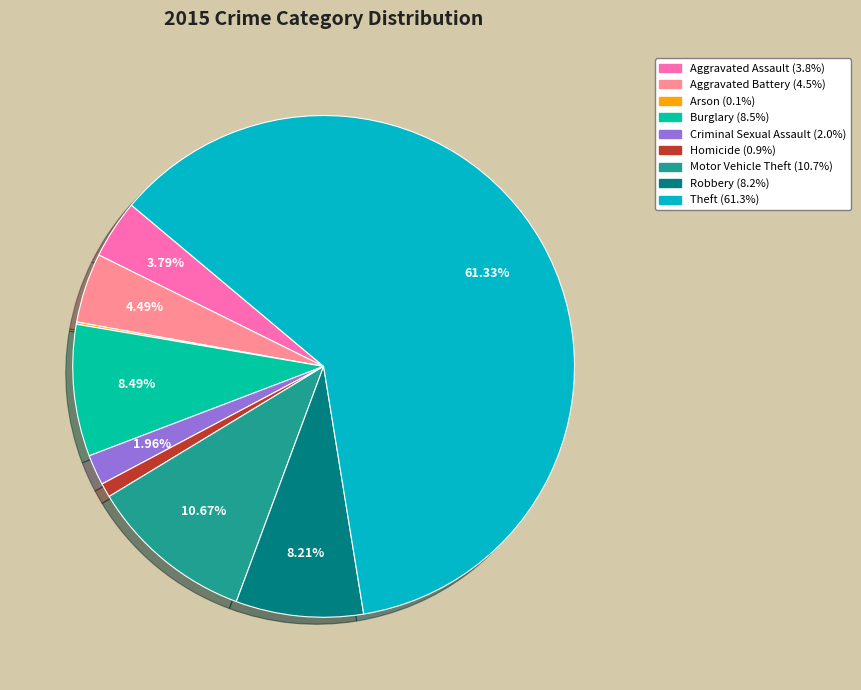

True or false: Aggravated Assault accounts for 4% of the total.

True